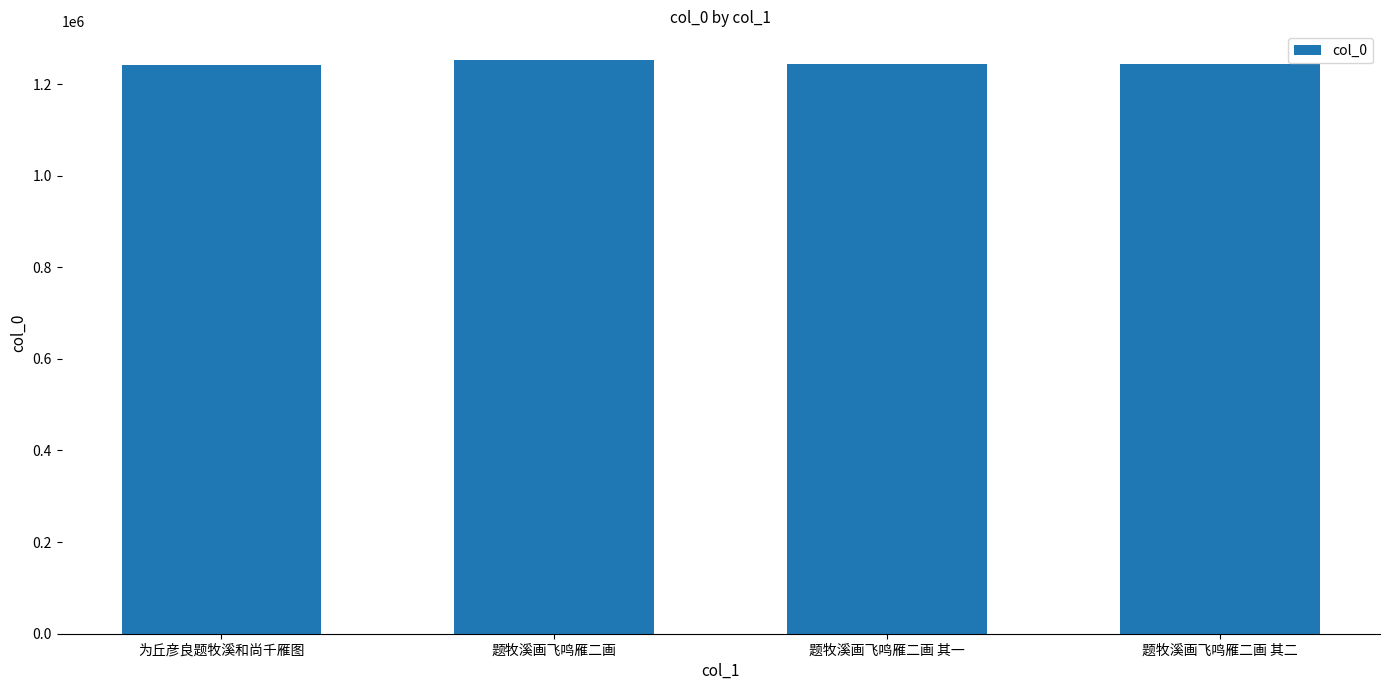

The chart shows a value of 1890977 at 题牧溪画飞鸣雁二画 其二. True or false?

False